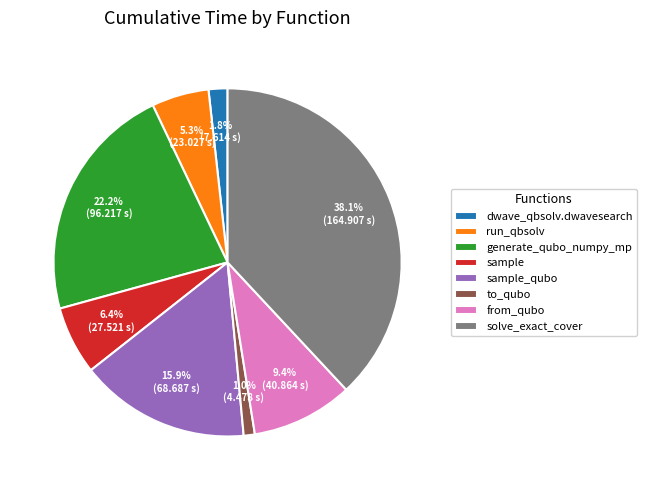

The sample_qubo slice represents 29% of the pie. True or false?

False